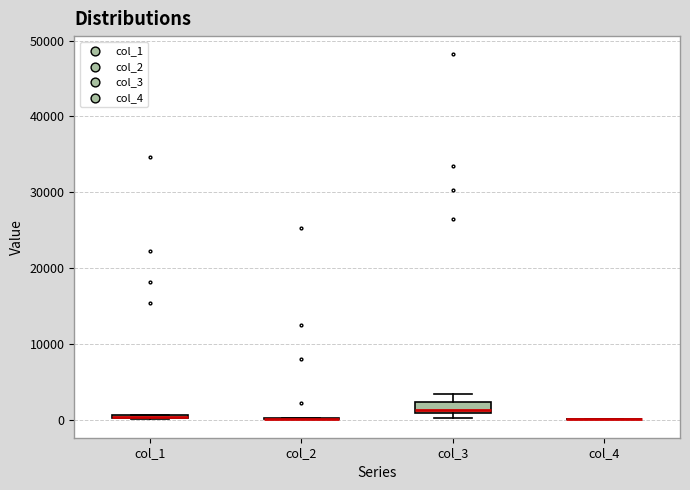

Where does the upper whisker of the box for col_3 end on the y-axis? The values are not printed on the chart, so give them approximately, as read against the axis.

3000